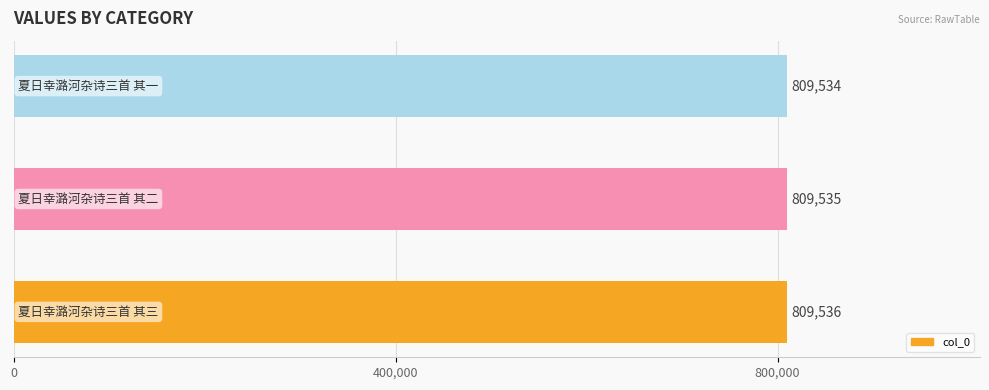

What is the sum of all values?

2428605